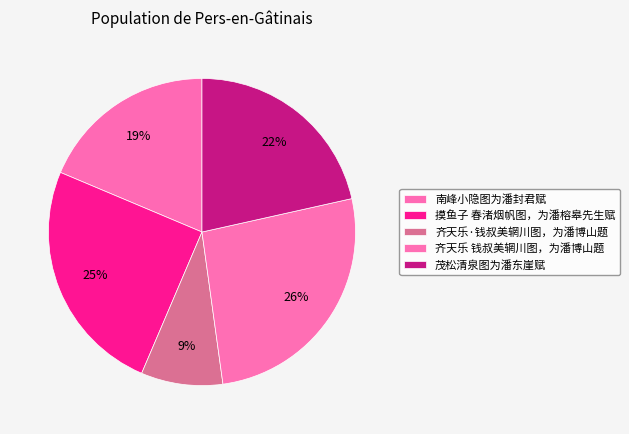

Does 南峰小隐图为潘封君赋 account for over 50% of the chart?

No